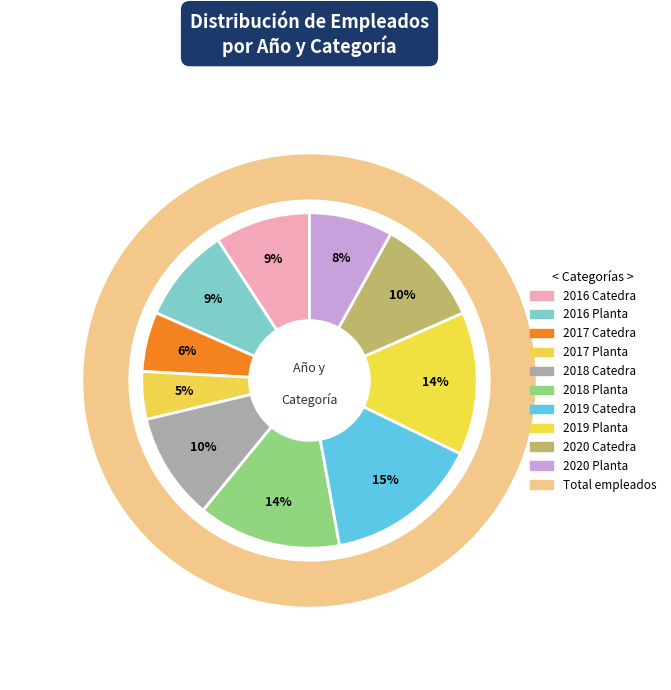

To the nearest percent, what percentage of the pie is 2019 Planta?

14%